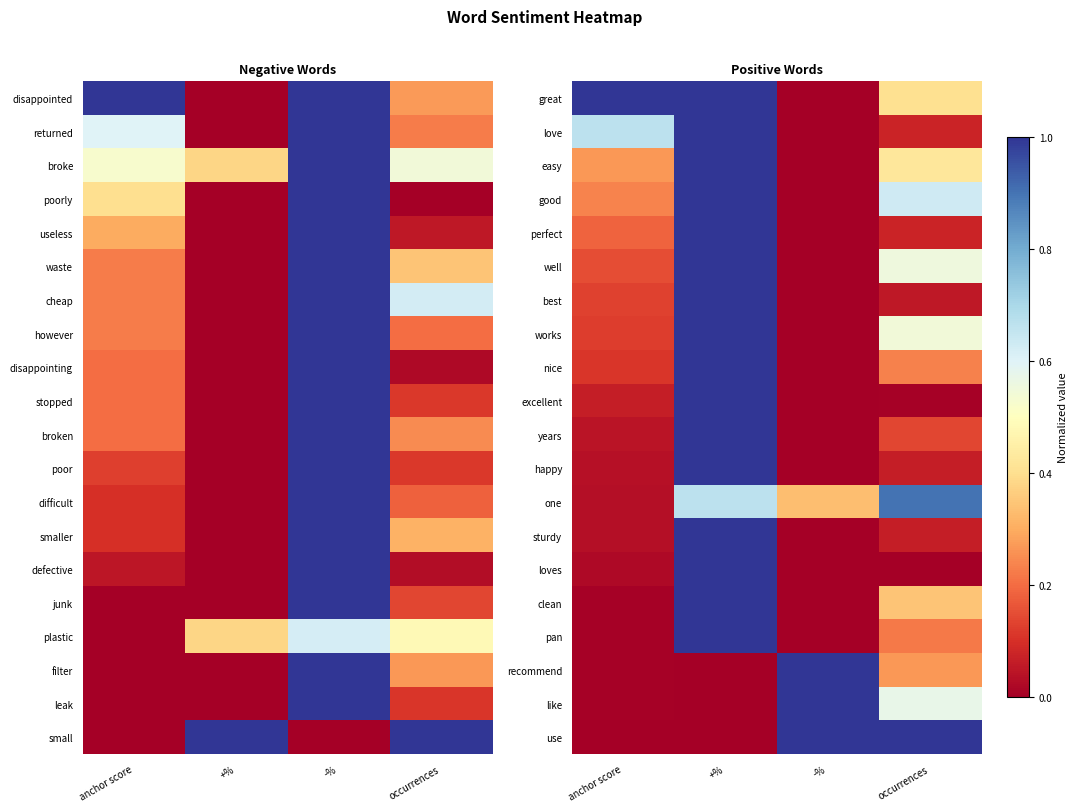

At how many categories does at least one series exceed 0?

4